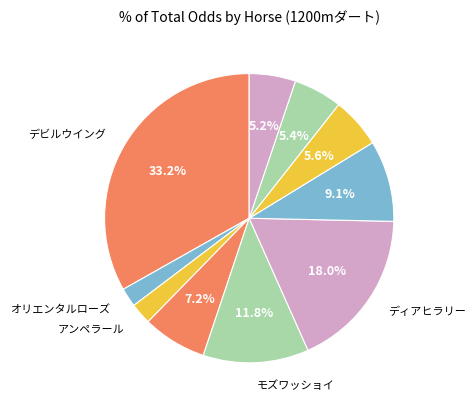

Count the number of slices in the pie.

10